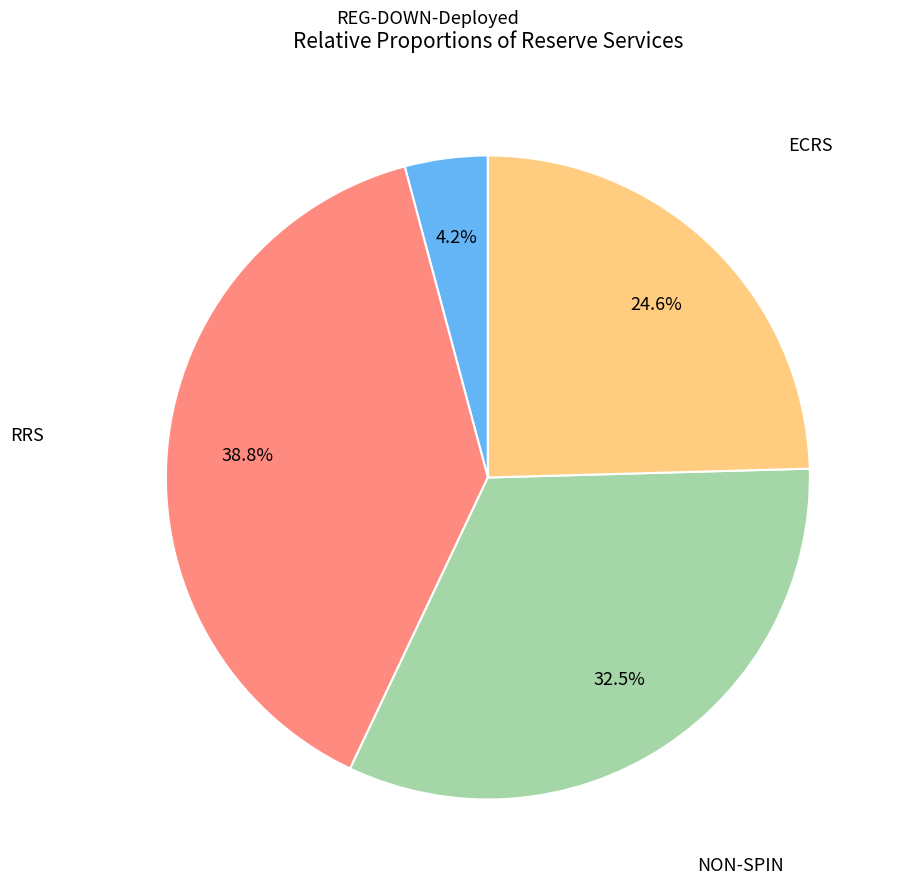

Is there any slice that represents more than half of the pie?

No